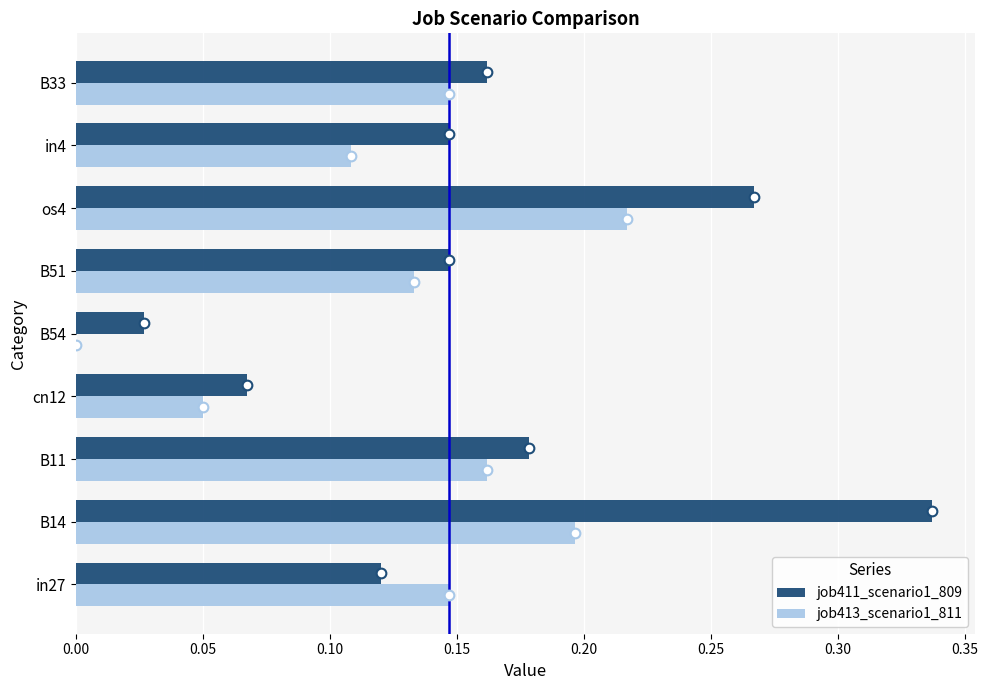

At which category does the chart reach its peak across all series?

B14